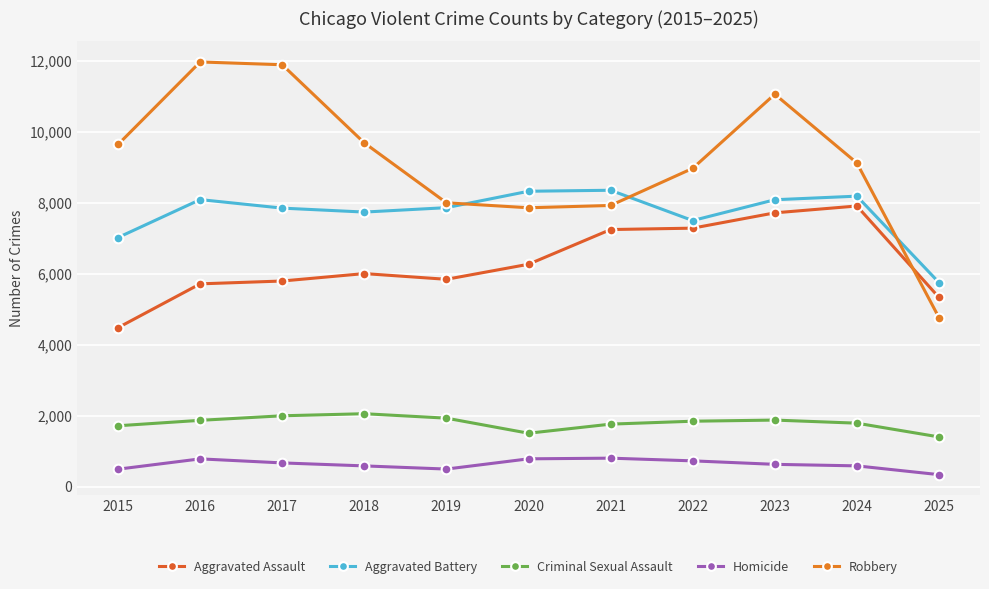

What is the minimum value for Aggravated Assault?

4480